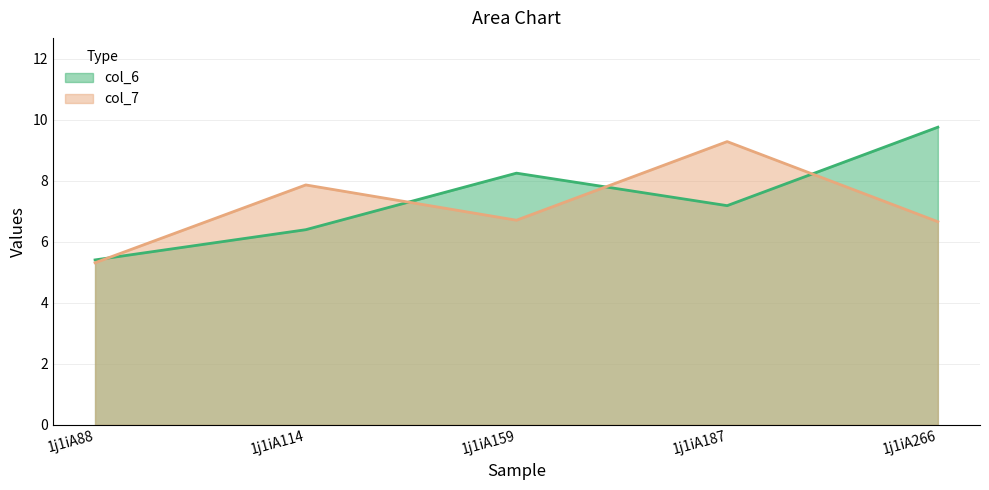

What is the value of the col_7 point at the 3rd from the left?

6.7